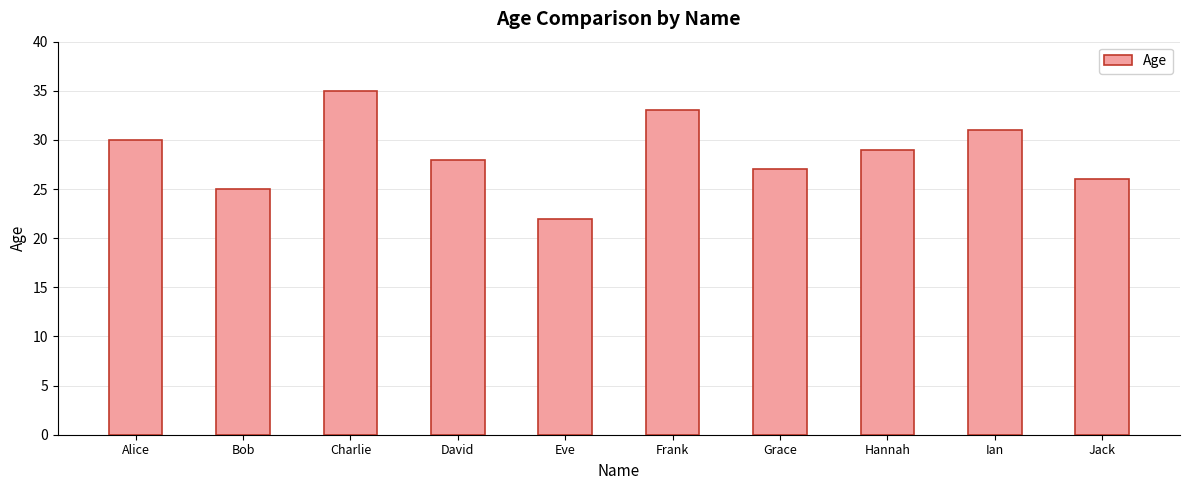

At which label is the value closest to 28?

David